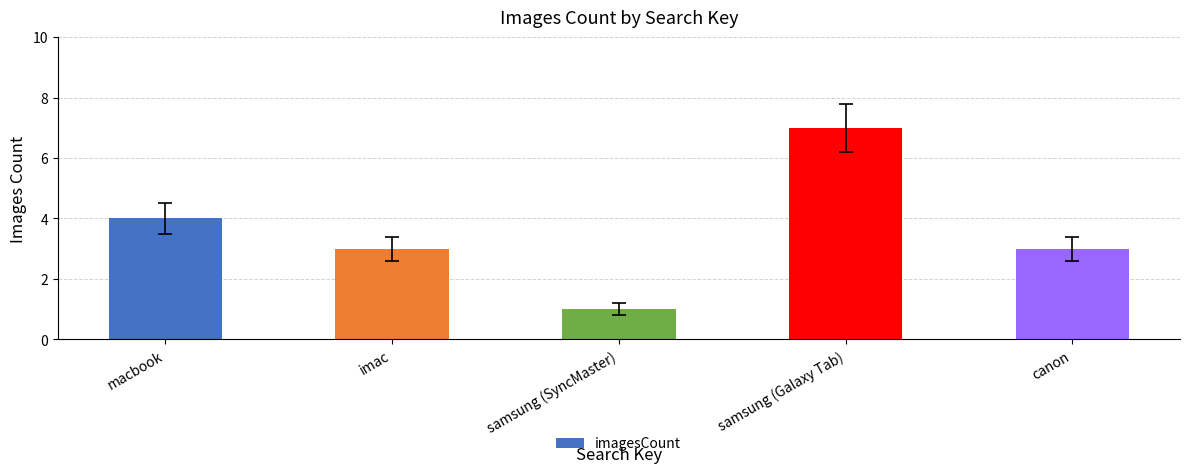

What is the greatest value displayed?

7